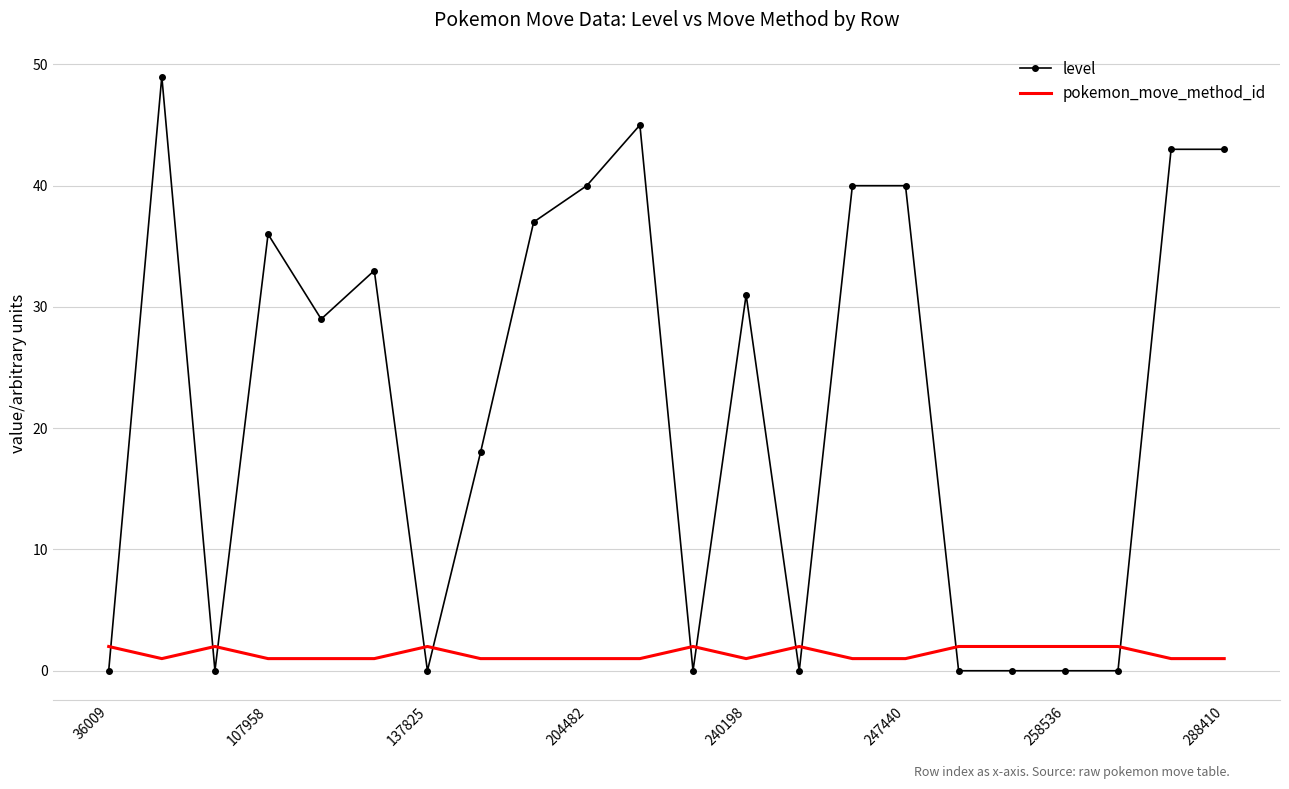

True or false: pokemon_move_method_id has more than 2 points higher than both neighbors.

True